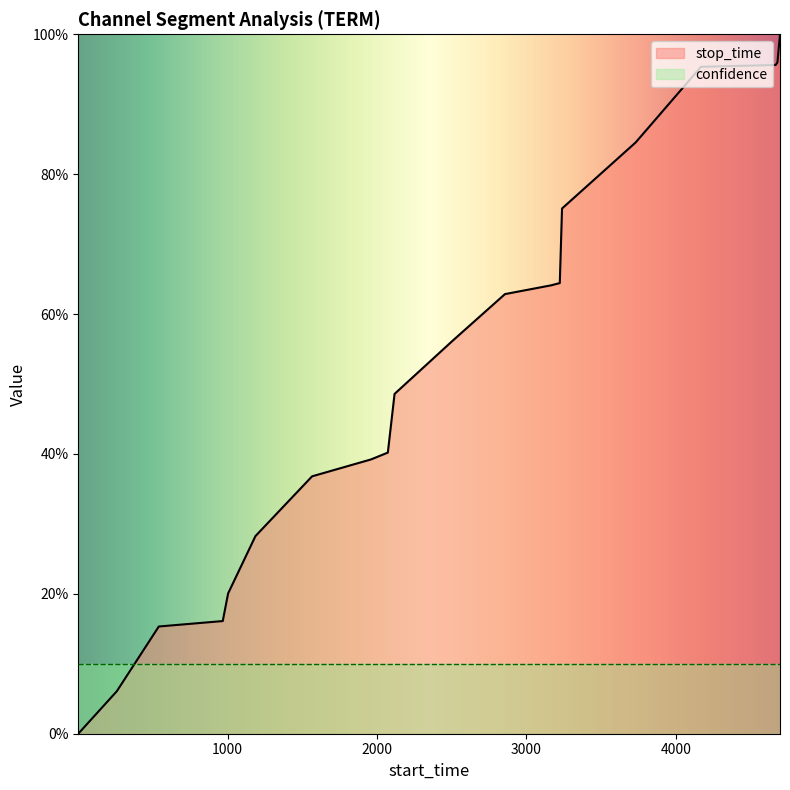

What is the sum of the values at 4681 and 1004?

1.2